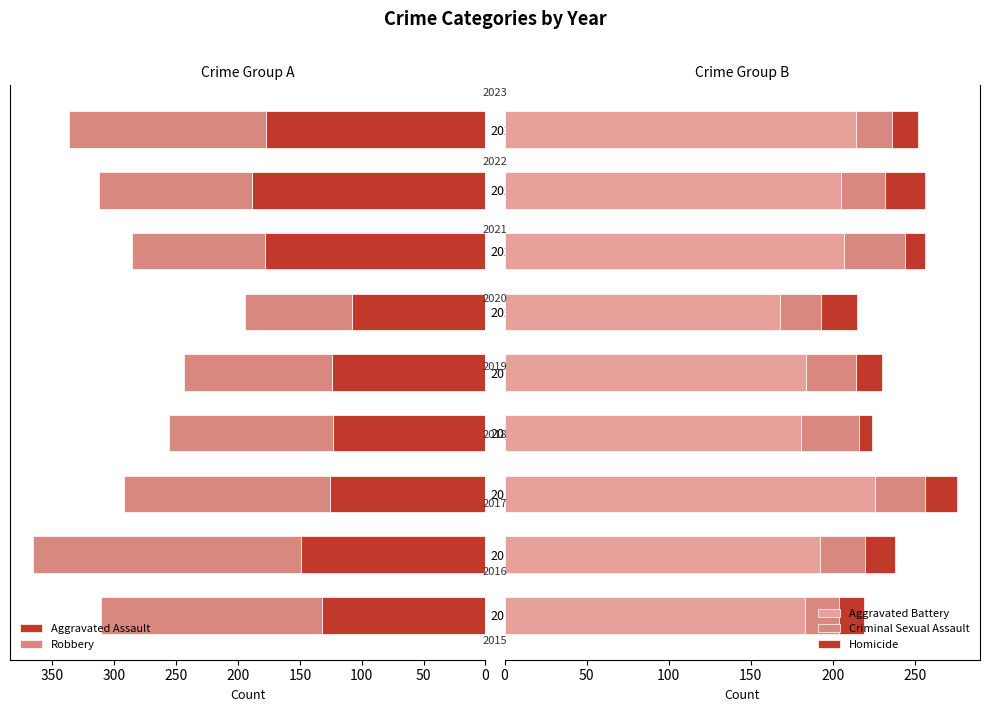

Reading left to right, list all the values displayed in this chart.

Aggravated Assault: 132	149	126	123	124	108	178	189	177
Robbery: 179	217	166	133	120	86	108	123	160
Aggravated Battery: 183	192	226	181	184	168	207	205	214
Criminal Sexual Assault: 21	28	30	35	30	25	37	27	22
Homicide: 15	18	20	8	16	22	12	24	16